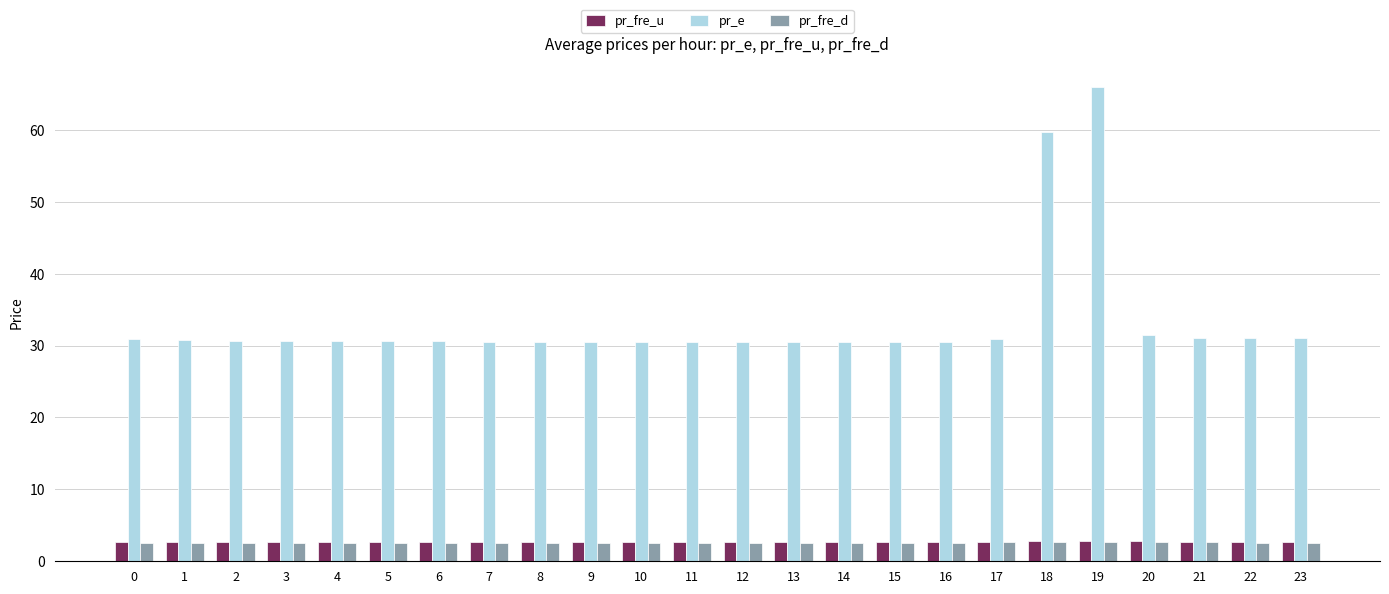

At which category is the sum across all series the highest?

19